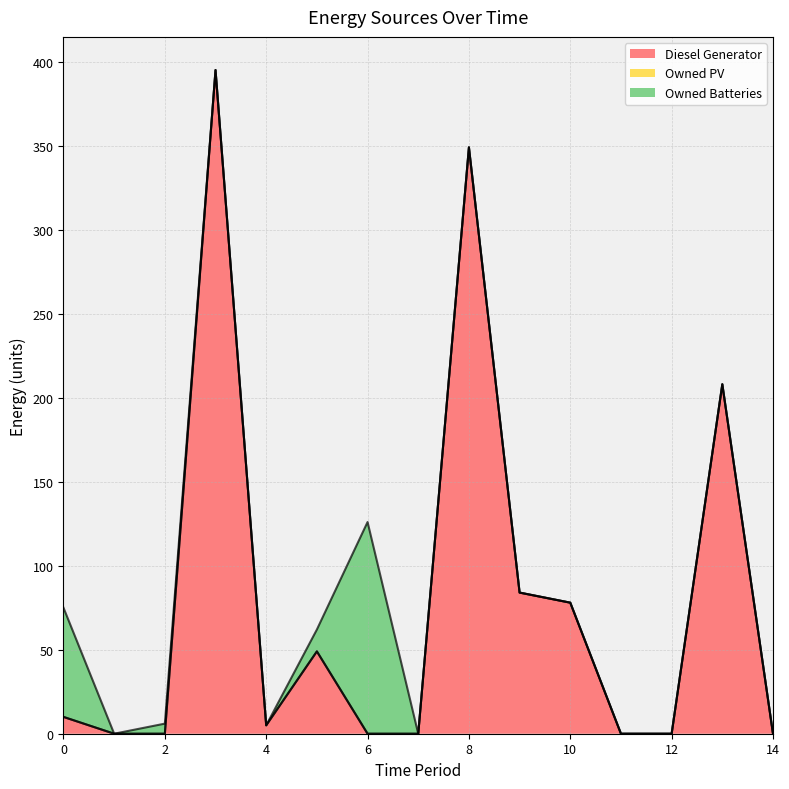

At which label does Diesel Generator reach its peak?

3